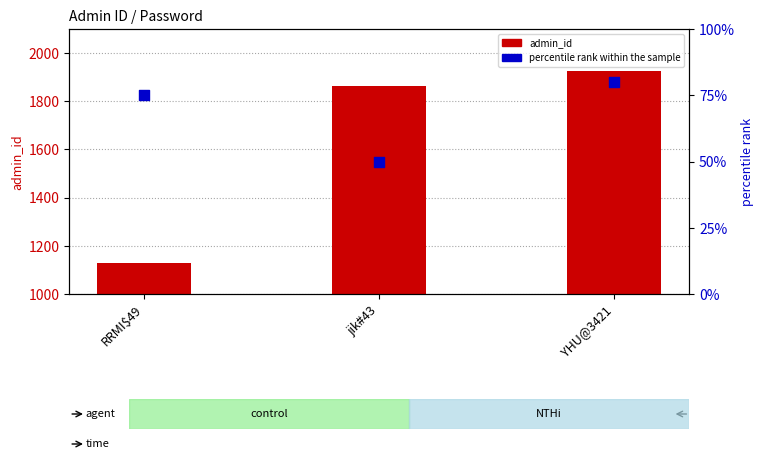

Is the value of admin_id at YHU@3421 greater than the value of percentile rank within the sample at RRMI$49?

Yes